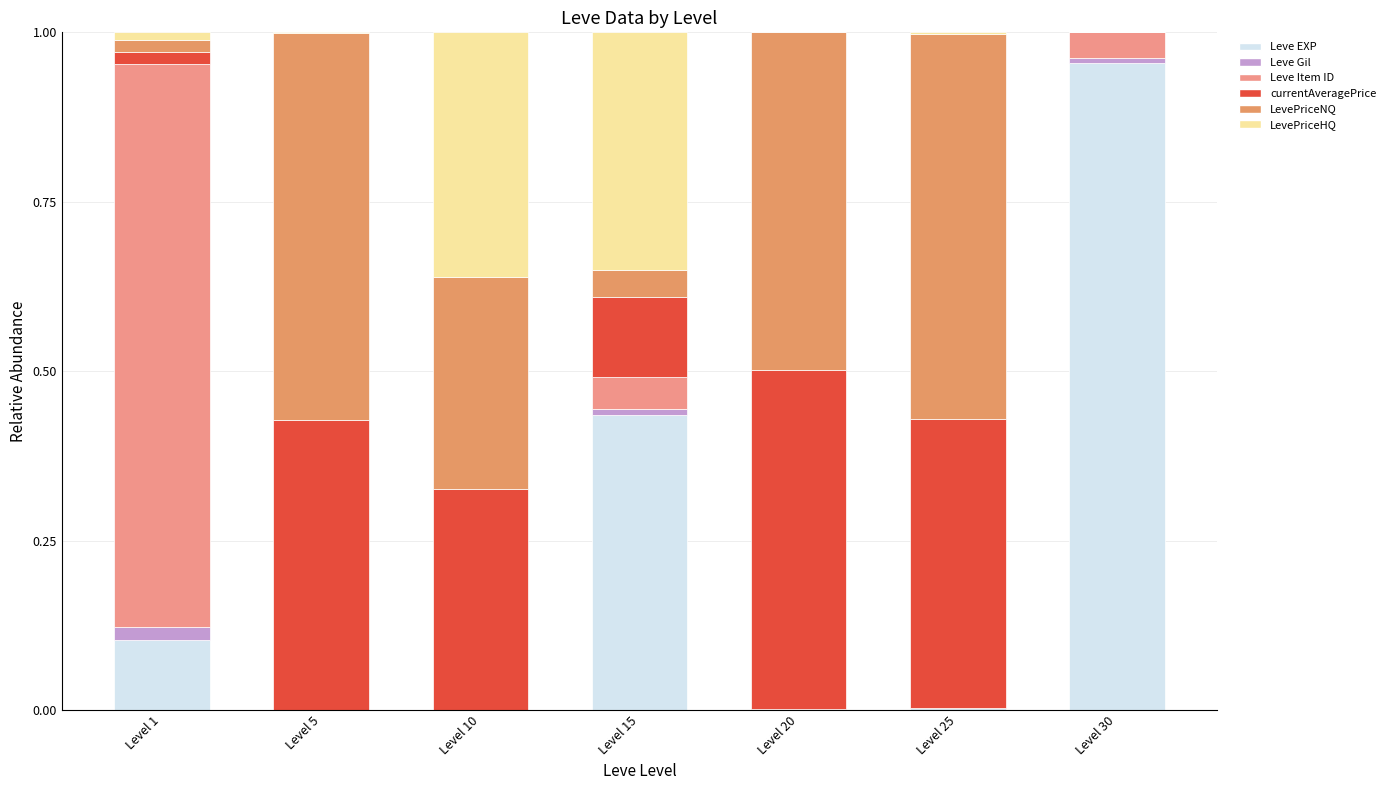

What is the difference between the maximum and minimum values in the currentAveragePrice series?

0.5